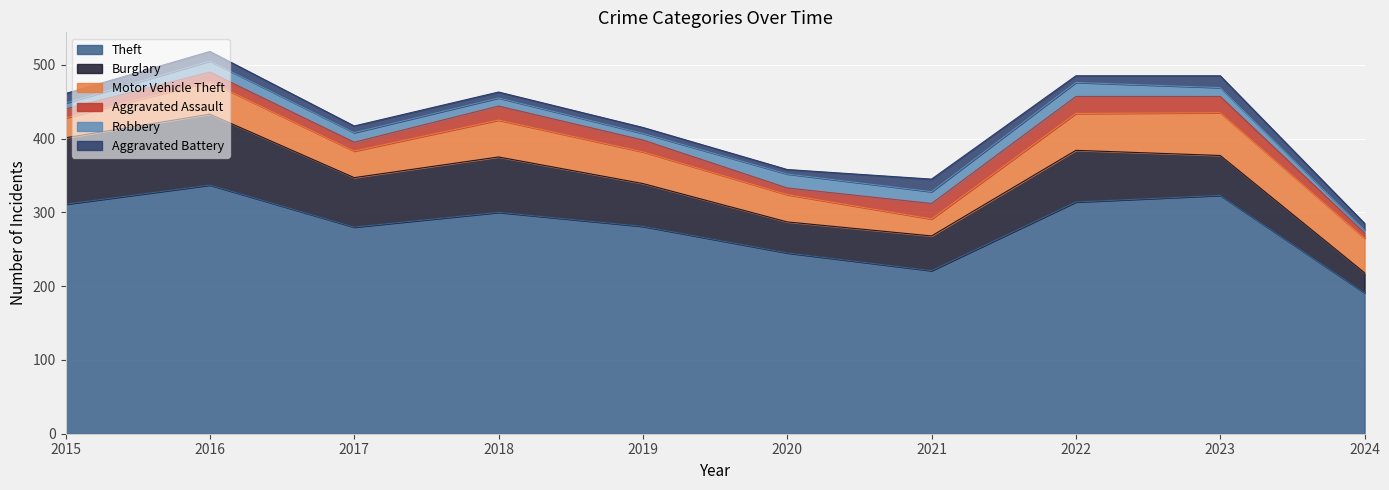

Is it true that Theft equals 221 at 2021?

True